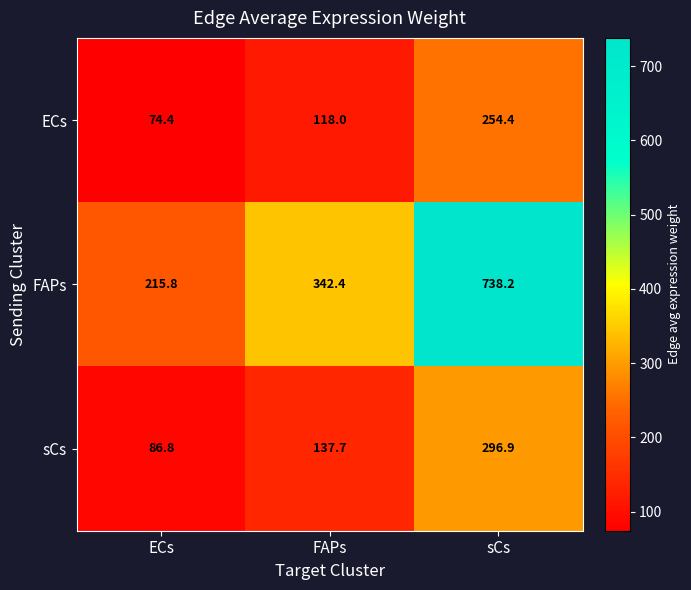

Count the number of categories in the chart.

3